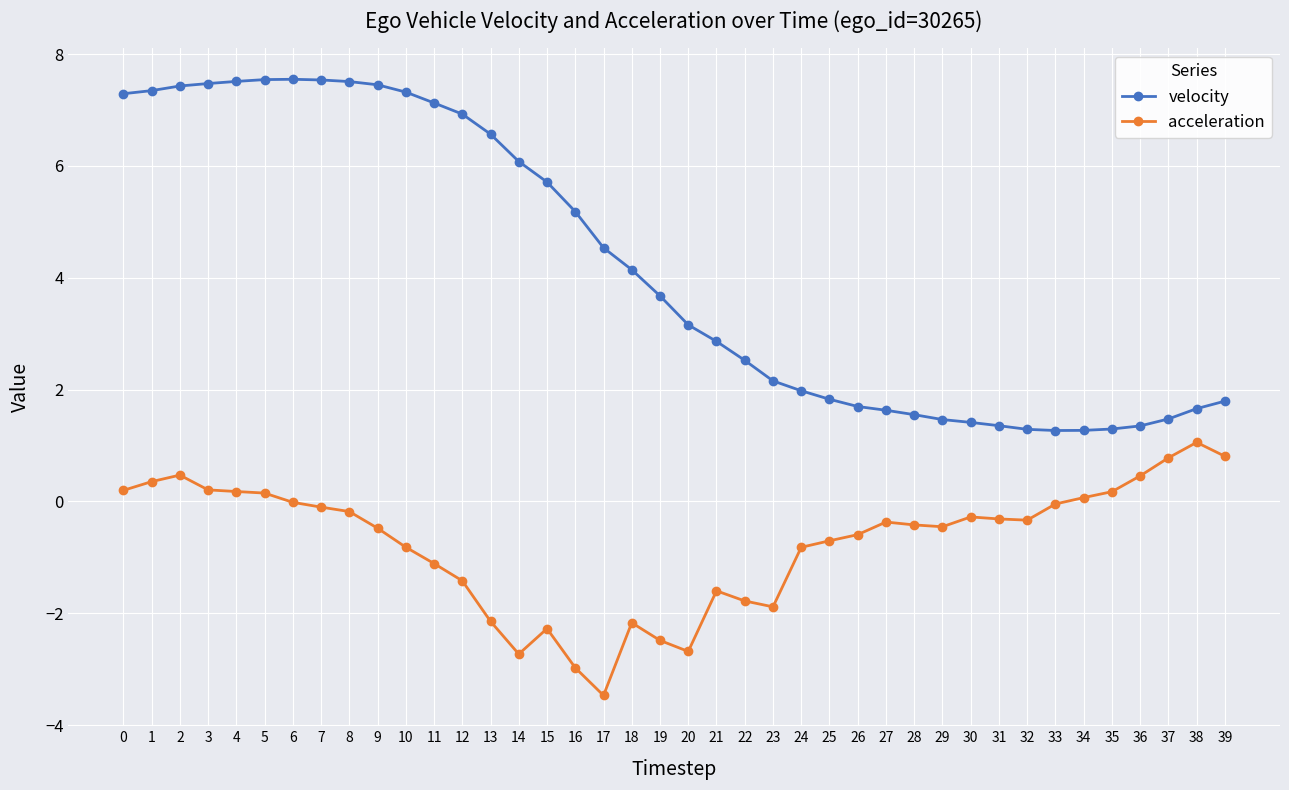

At how many categories does at least one series exceed 4?

19